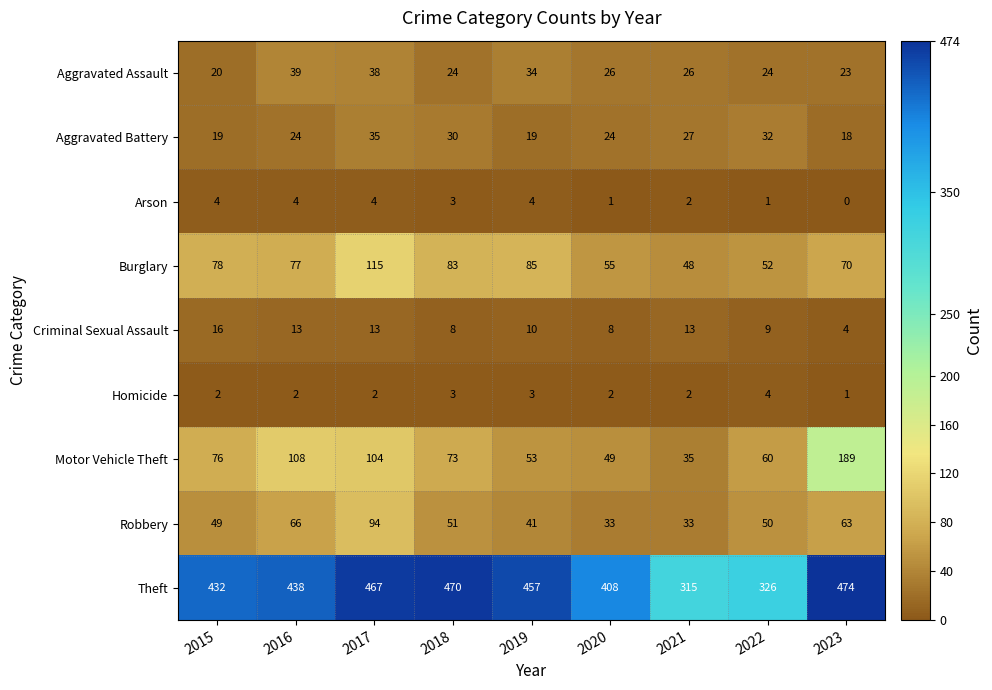

Which category has the lowest value in the Theft series?

2021